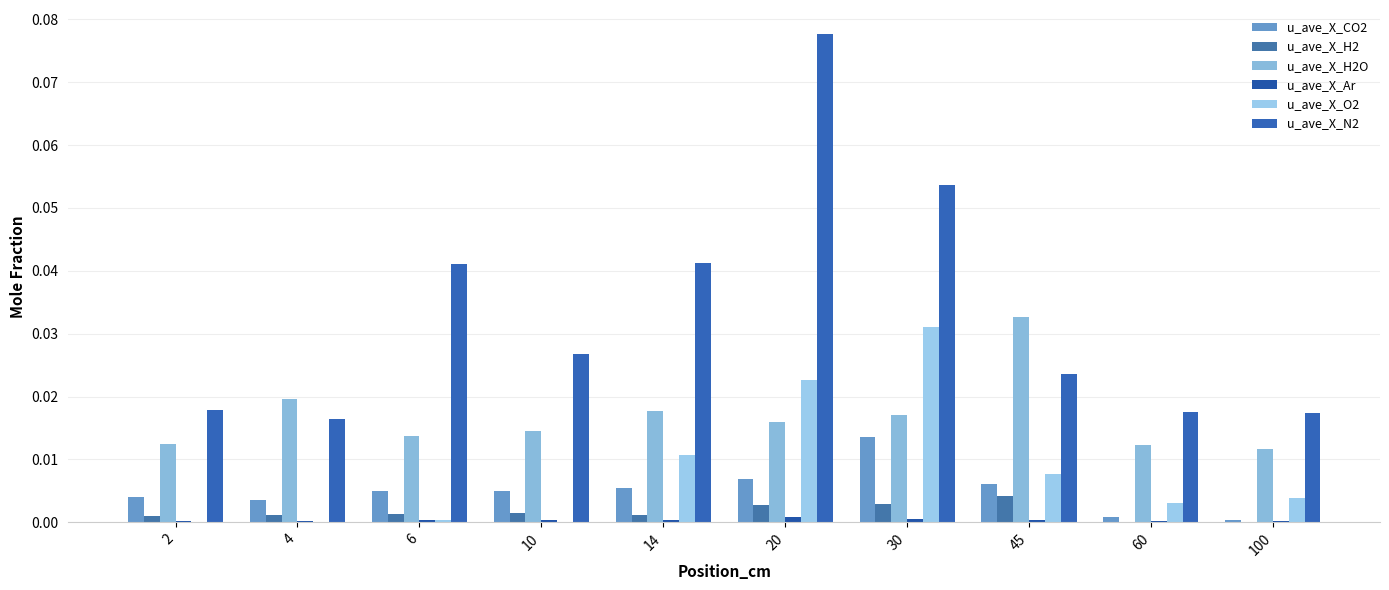

At 45, list the series in order from smallest to largest.

u_ave_X_Ar, u_ave_X_H2, u_ave_X_CO2, u_ave_X_O2, u_ave_X_N2, u_ave_X_H2O